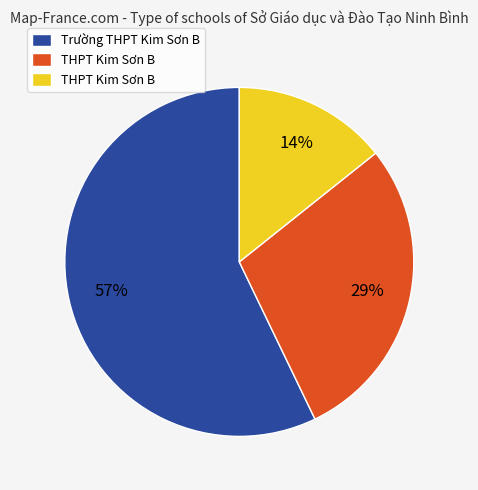

How many segments does this pie chart have?

3